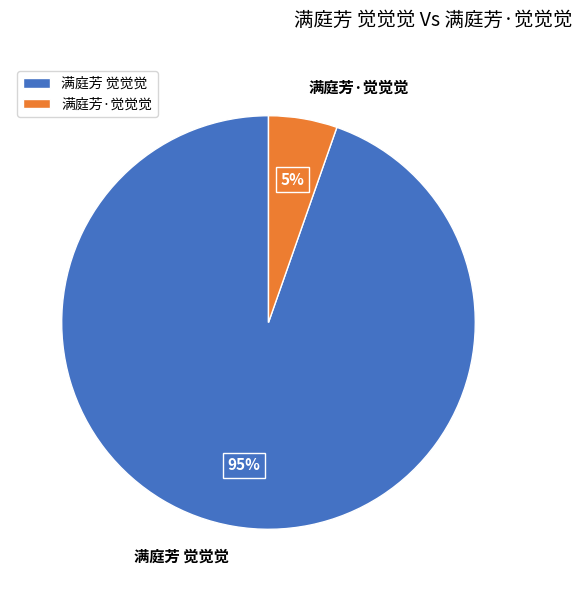

How many segments does this pie chart have?

2